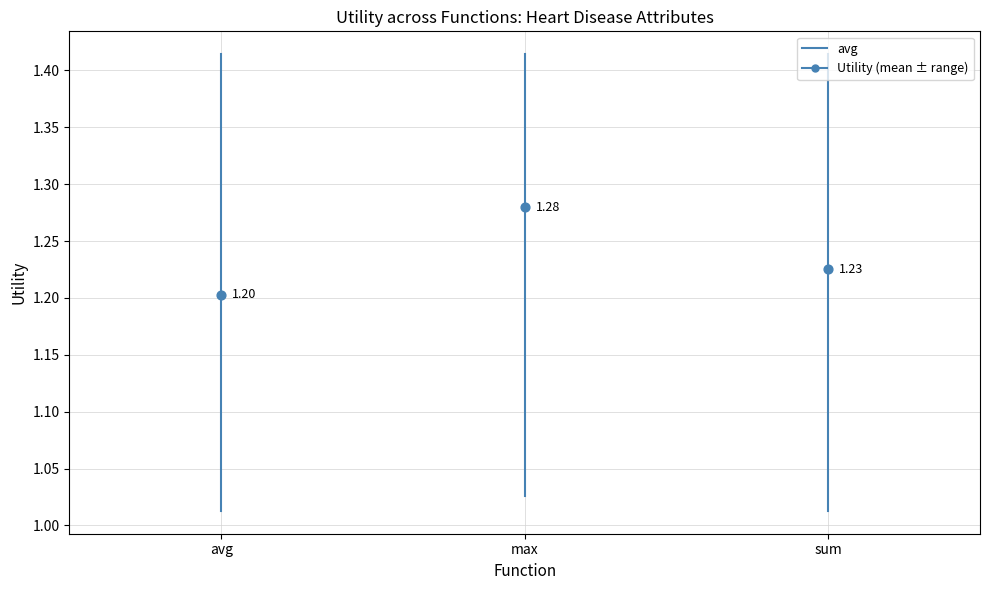

Between max and avg, which is larger?

max